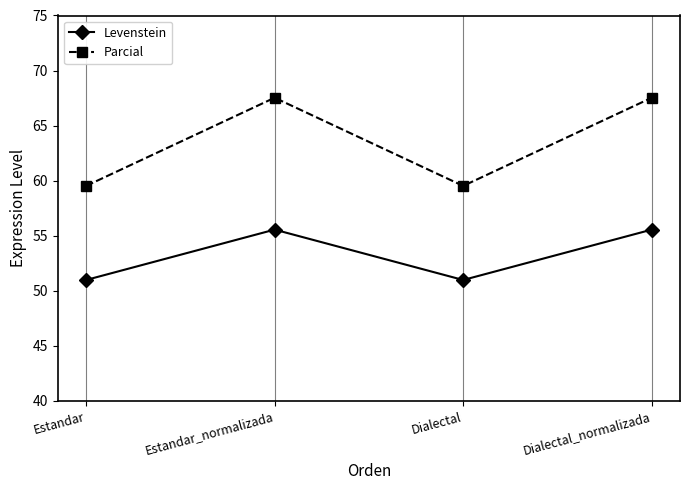

List the series in order of their peak value, lowest first.

Levenstein, Parcial